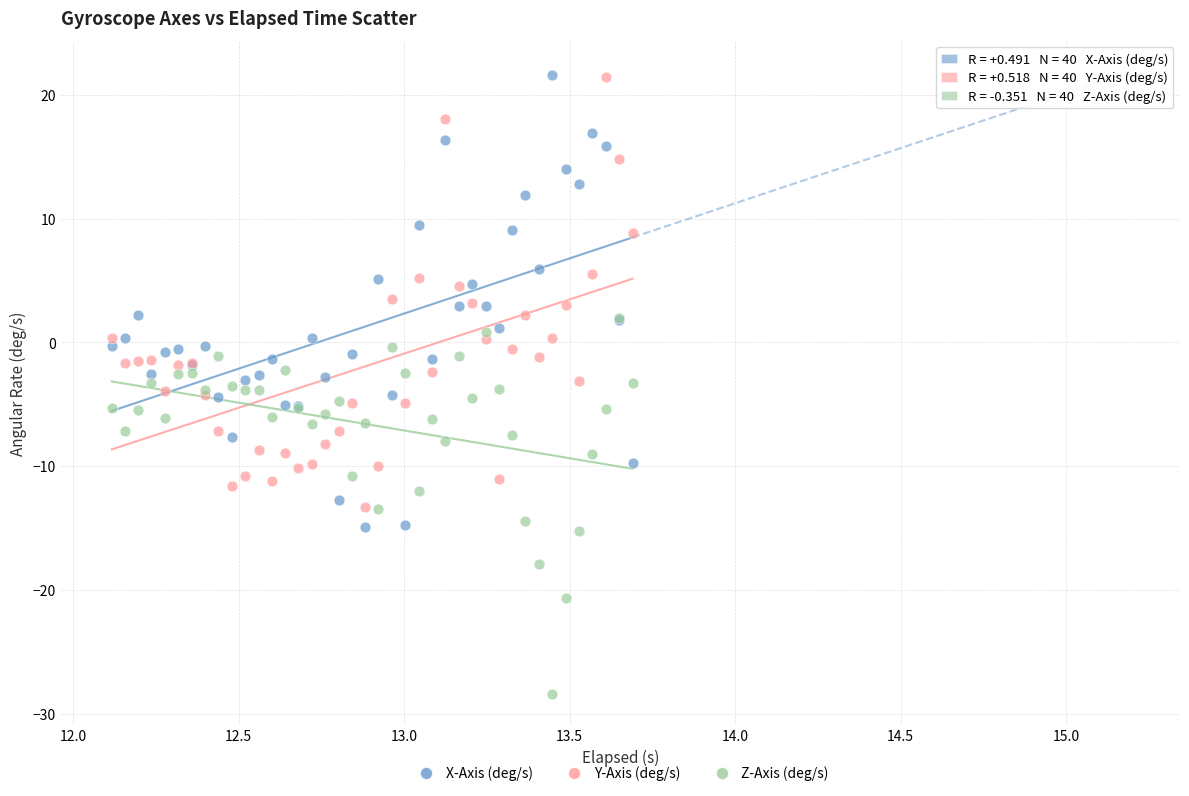

What are all the series names shown in the legend?

X-Axis (deg/s), Y-Axis (deg/s), Z-Axis (deg/s)